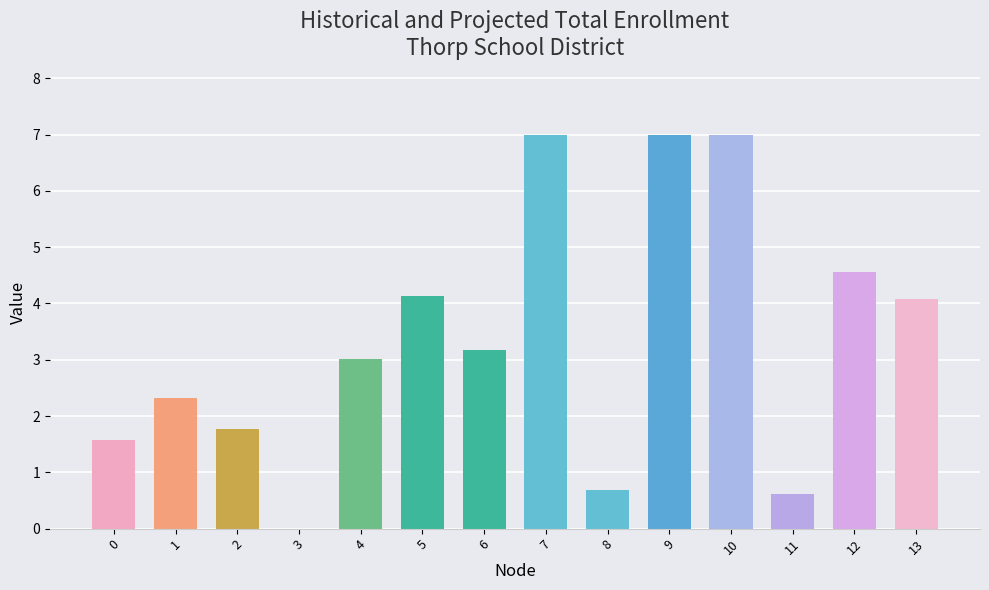

Reading right to left, list all the values displayed in this chart.

13=4.1	12=4.6	11=0.6	10=7.0	9=7.0	8=0.7	7=7.0	6=3.2	5=4.1	4=3.0	3=0.0	2=1.8	1=2.3	0=1.6